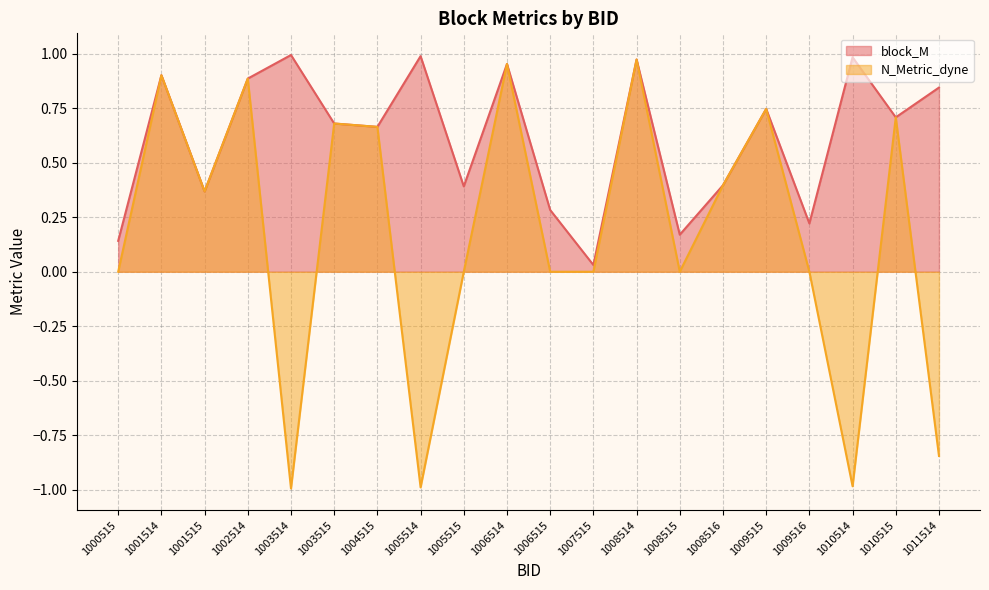

Is it true that N_Metric_dyne equals 0.2 at 1001515?

False